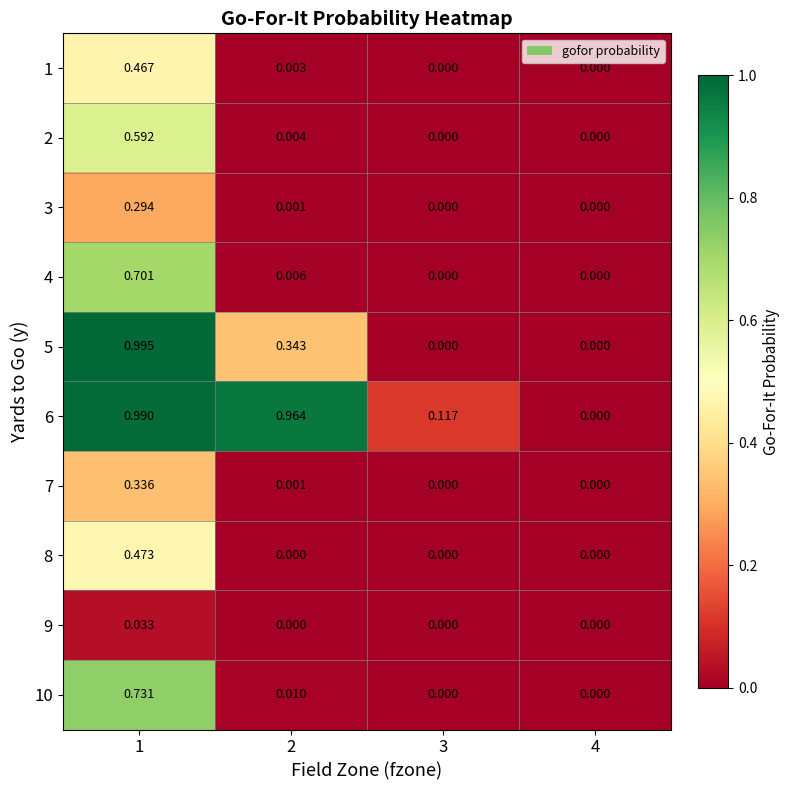

Is the value of 5 at 1 greater than the value of 6 at 2?

Yes